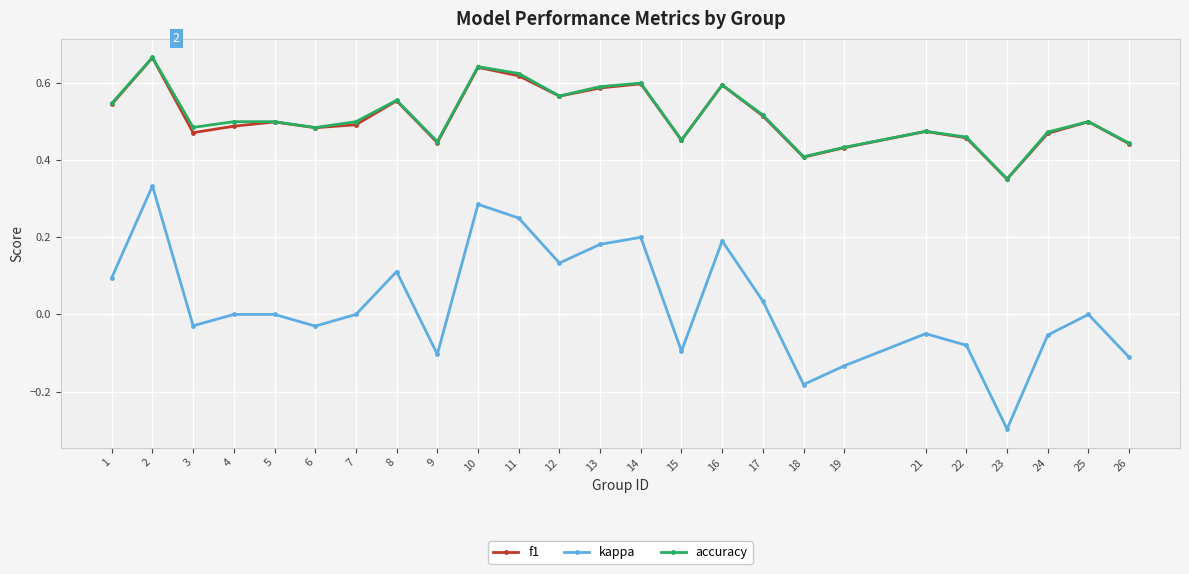

At which category does accuracy reach its first local valley?

3